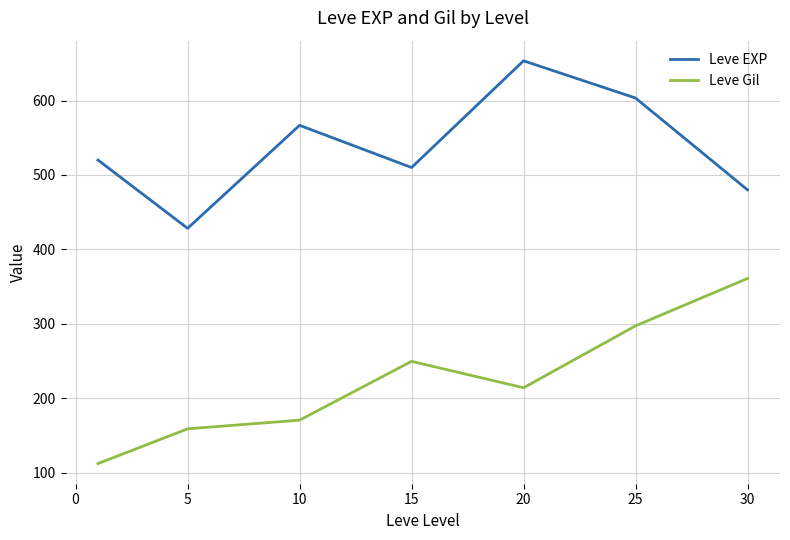

At how many categories does at least one series exceed 211?

7